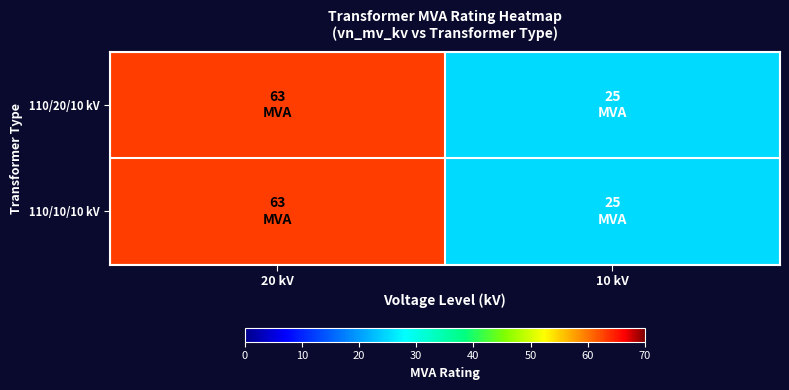

Which series changed the most between 20 kV and 10 kV?

110/20/10 kV